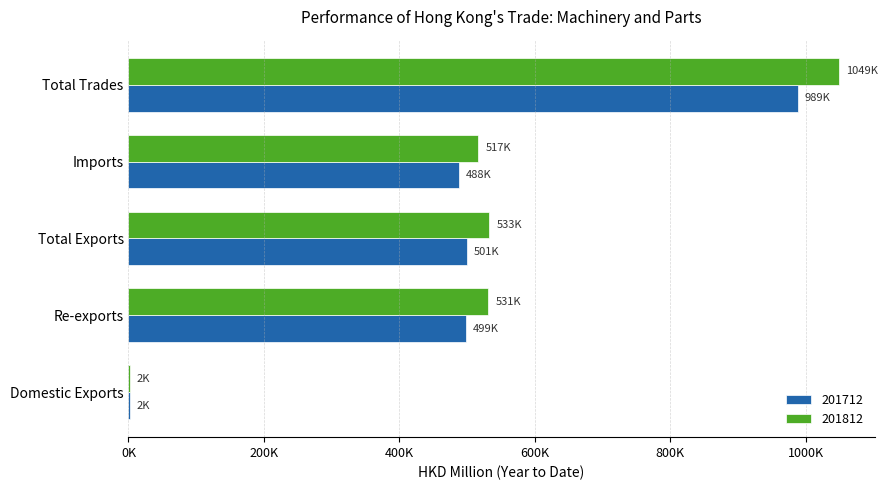

Read the 201712 value at Total Trades.

989089.7